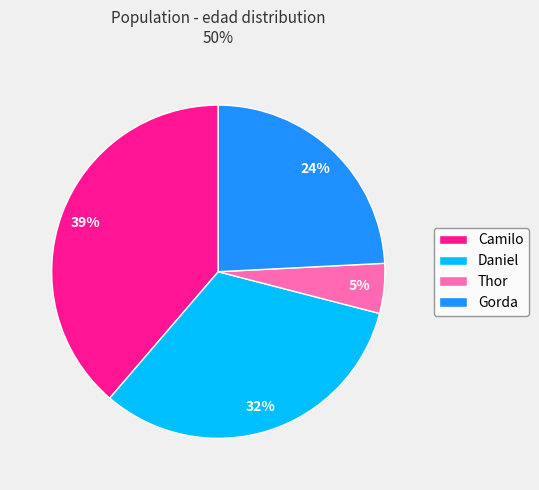

Between Gorda and Camilo, which is larger?

Camilo